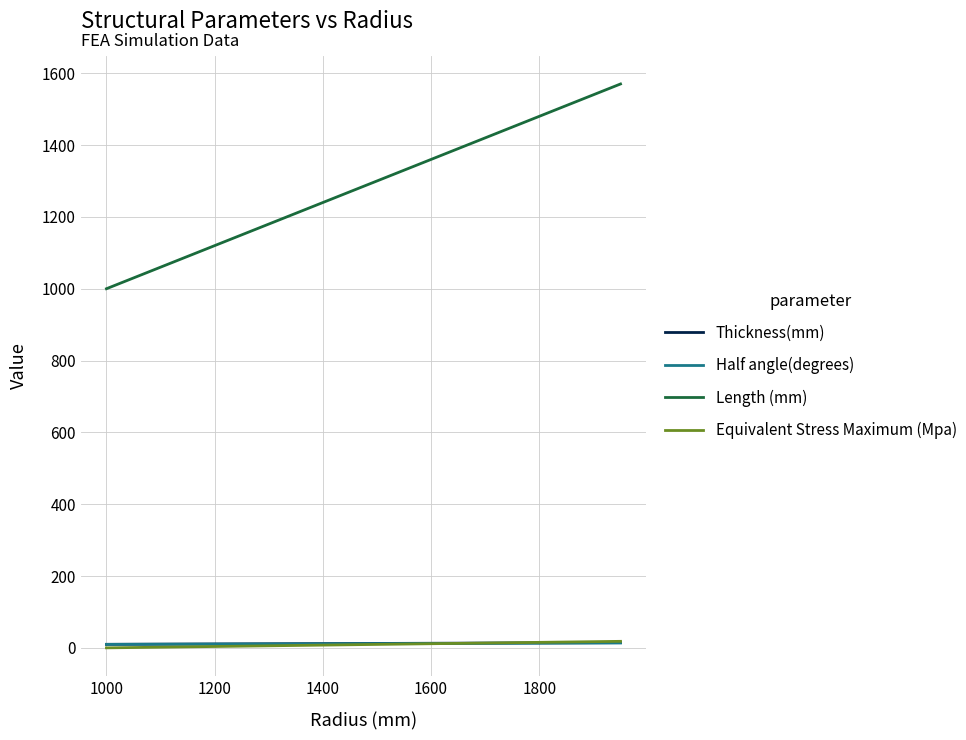

Which series has the largest total across all categories?

Length (mm)